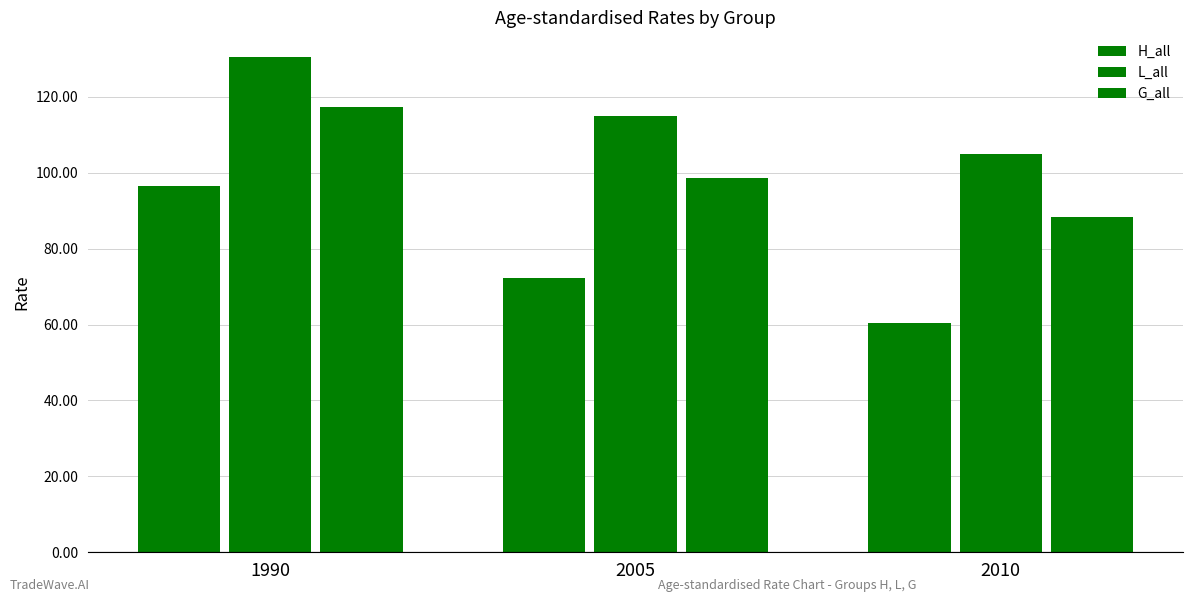

How many bars are there in each group?

3